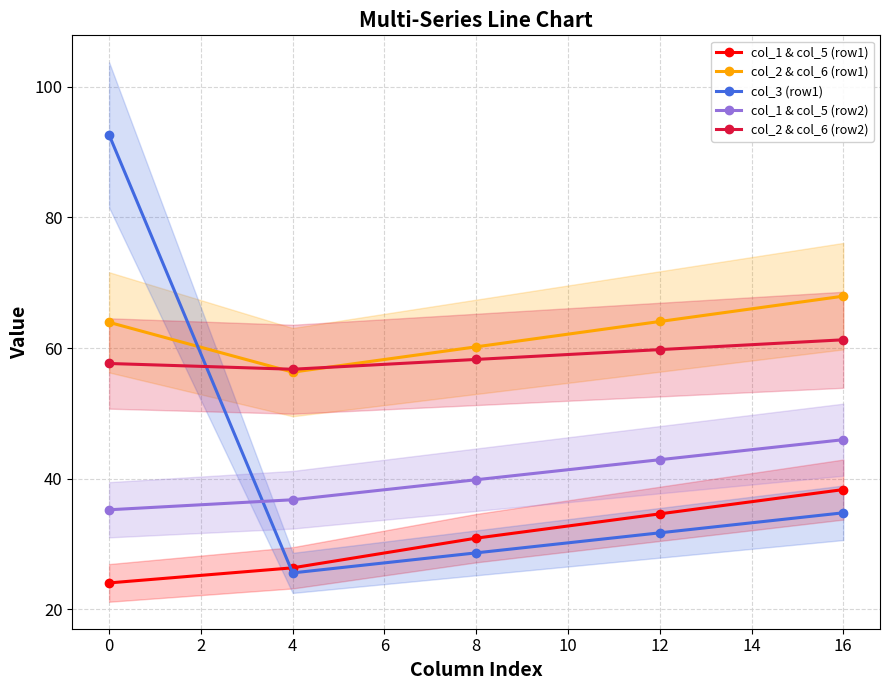

At which label does col_1 & col_5 (row2) first exceed 39?

8